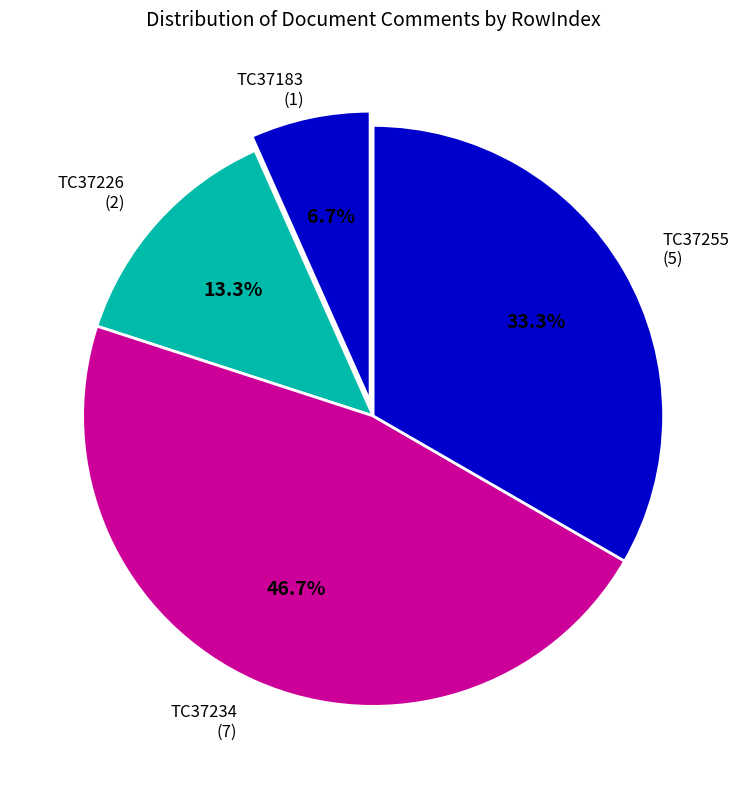

What is the ratio of the value at TC37255 to the value at TC37234?

0.7